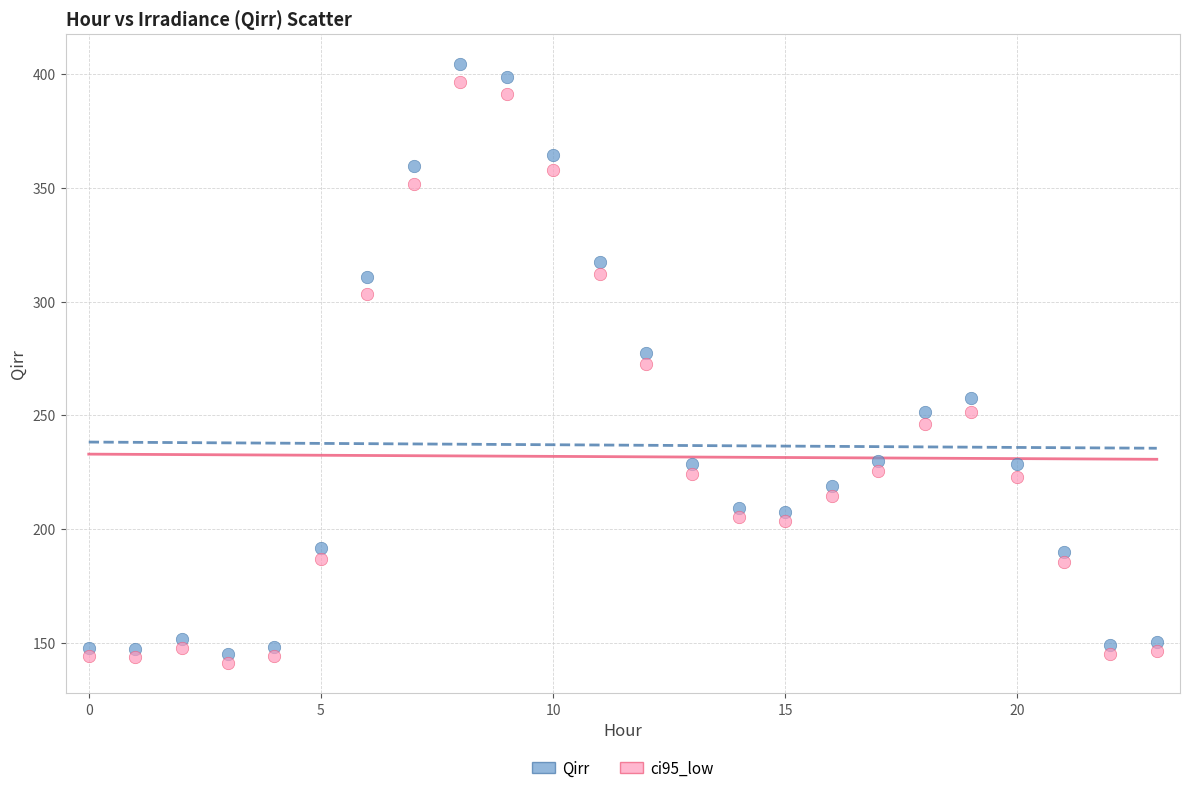

Across all data points, what is the range of Y values (max minus min)?

263.5